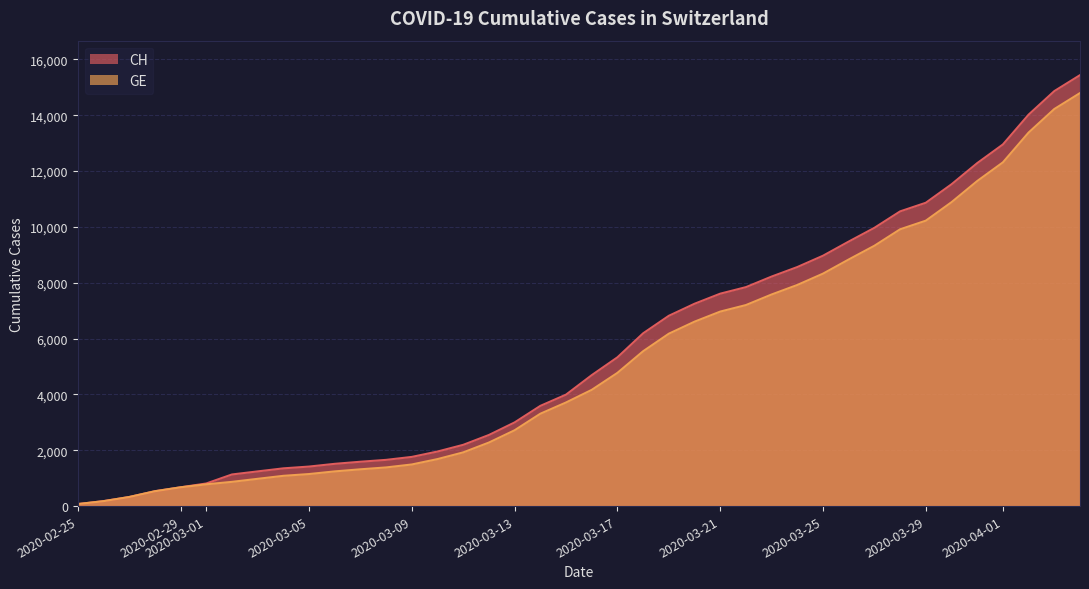

What is the label of the 11th point from the right?

2020-03-25